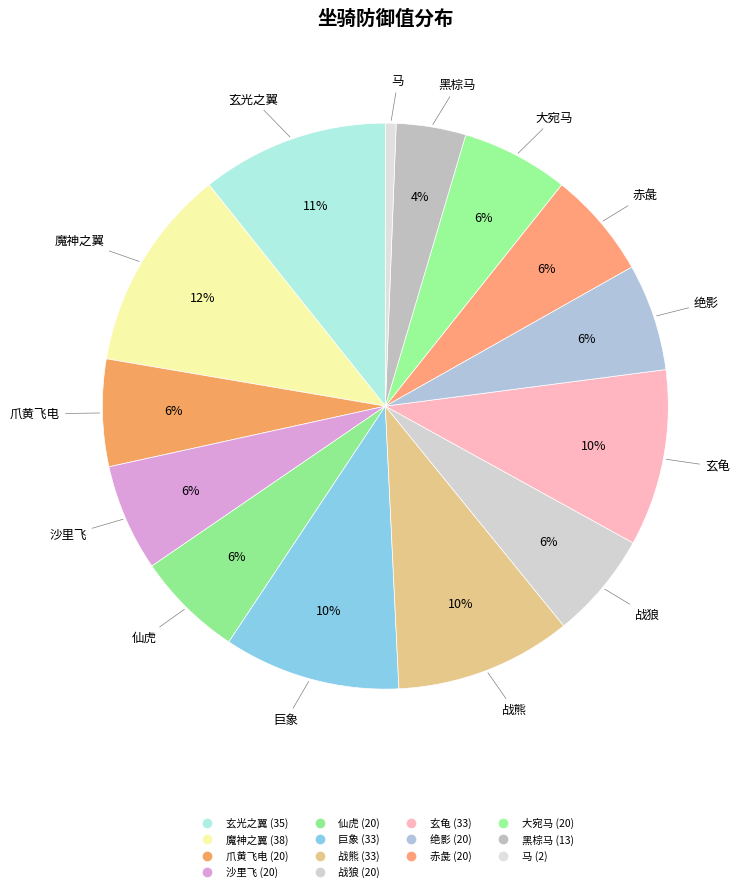

How many slices are in this pie chart?

14